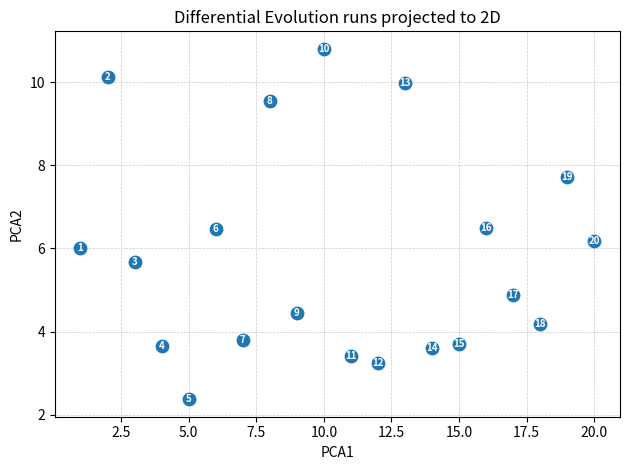

What is the range of Y values (max minus min)?

8.4